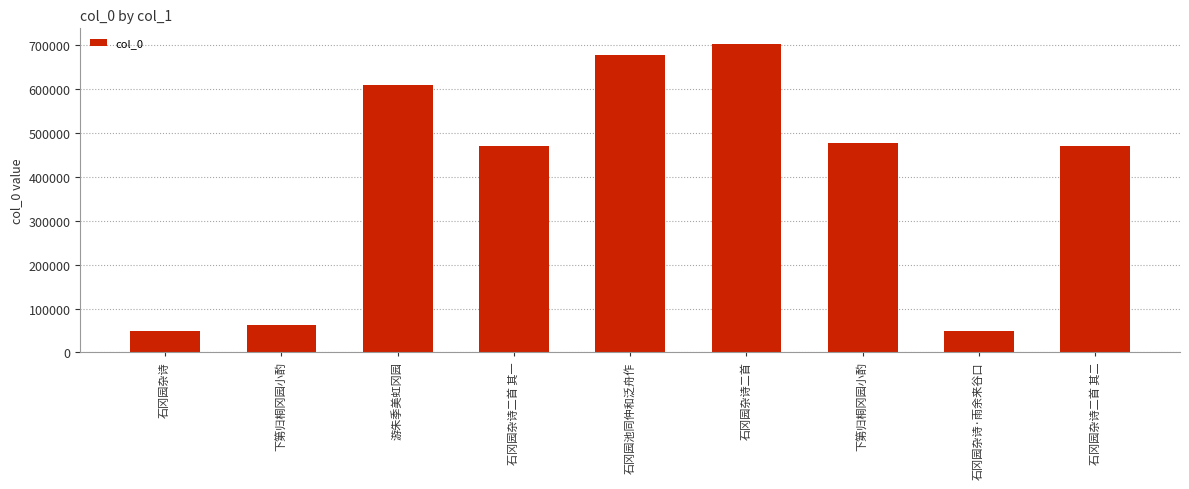

List the labels in order of value, smallest first.

石冈园杂诗, 石冈园杂诗·雨余来谷口, 下第归桐冈园小酌, 石冈园杂诗二首 其一, 石冈园杂诗二首 其二, 下第归桐冈园小酌, 游朱季美虹冈园, 石冈园池同仲和泛舟作, 石冈园杂诗二首